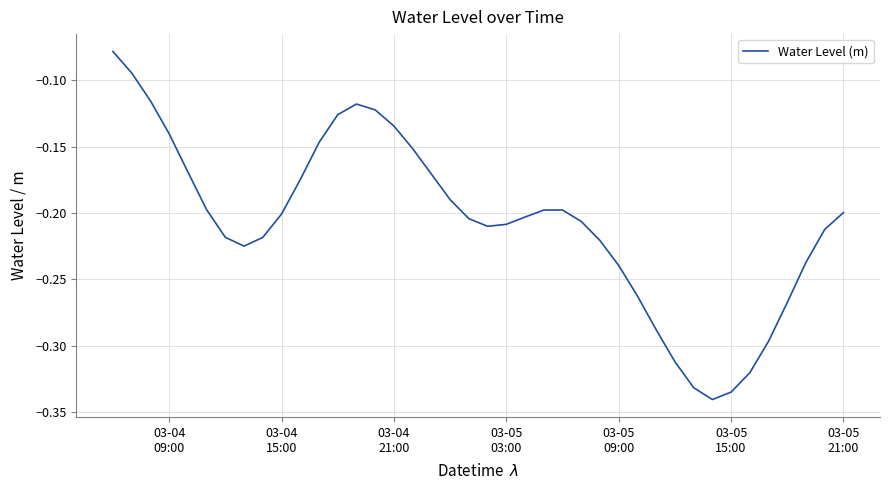

Does the chart have visible grid lines?

Yes